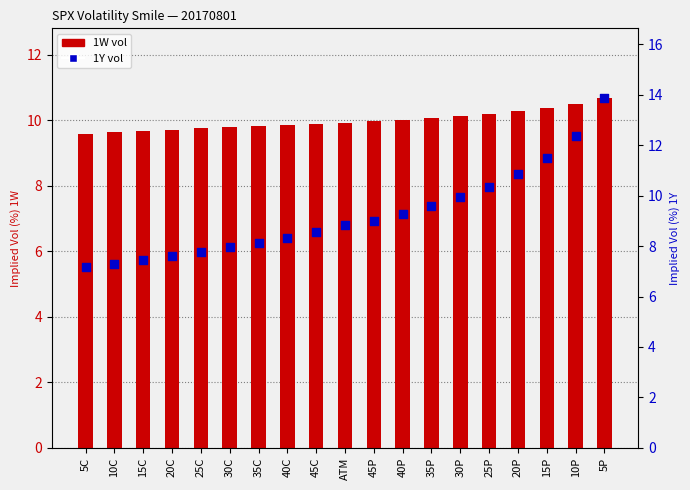

Which series has the widest spread of Y values?

1Y vol